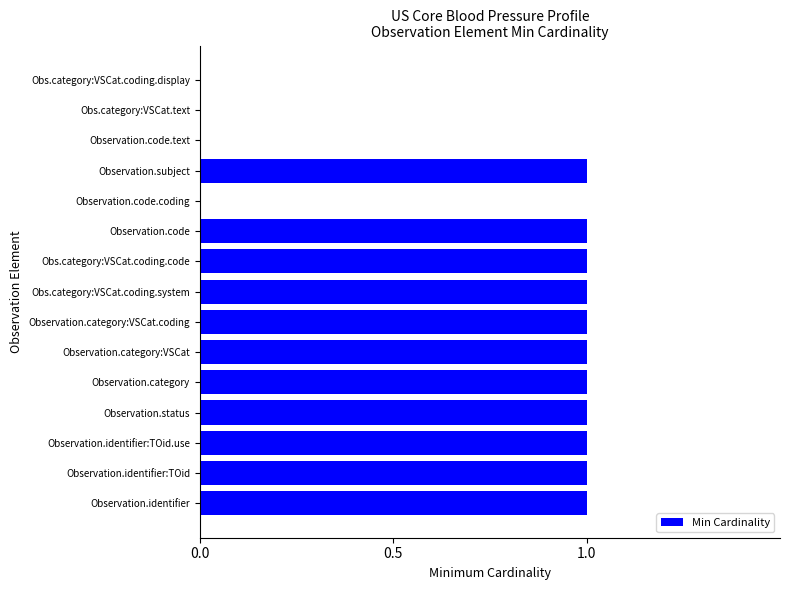

The value at Observation.identifier:TOid is 1. True or false?

True